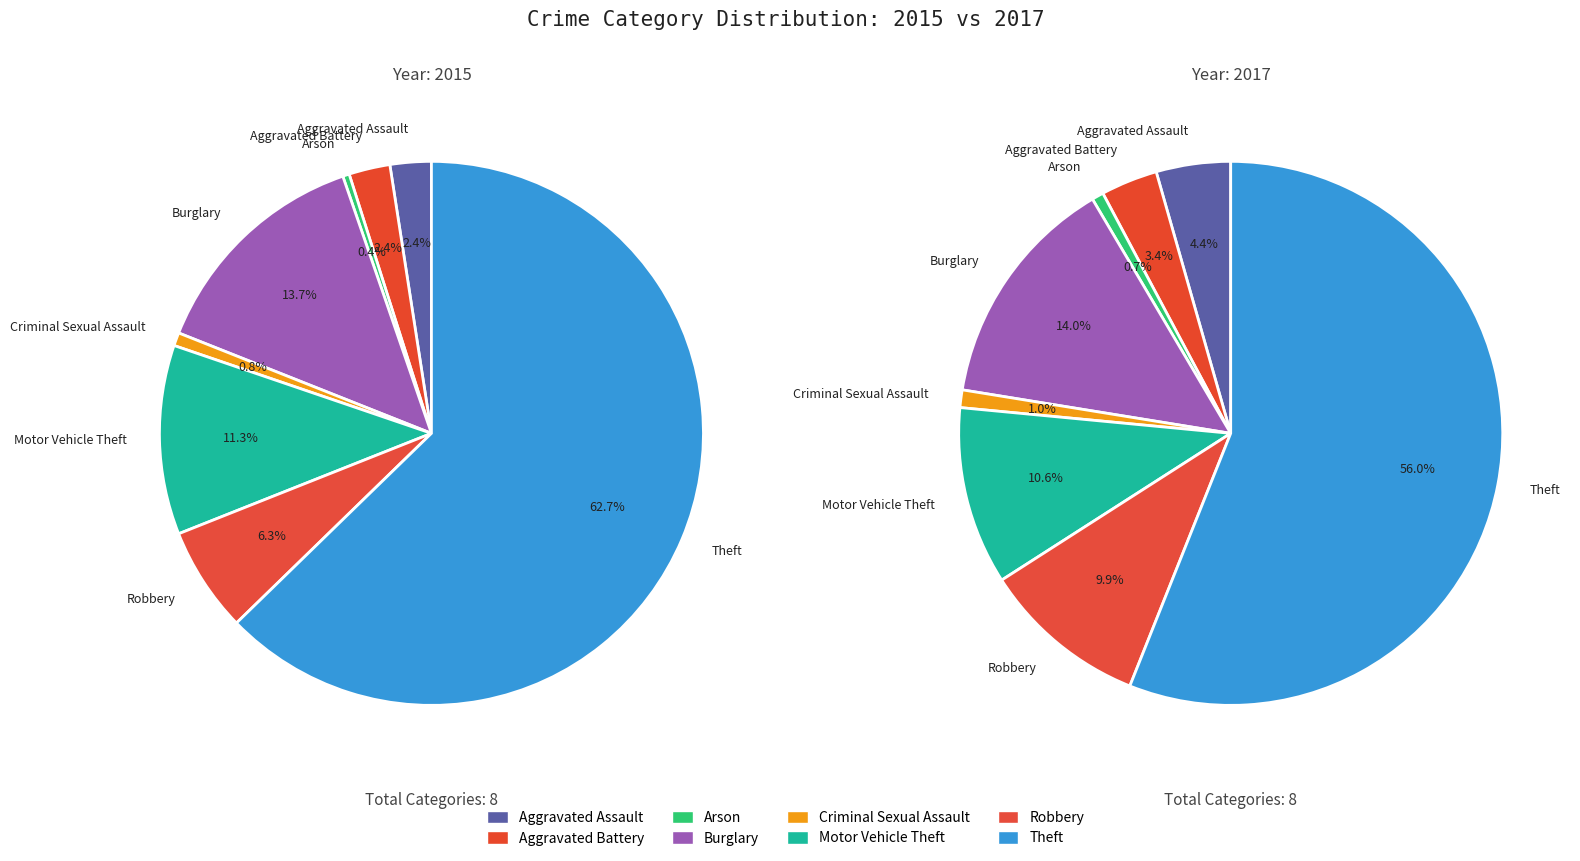

To the nearest percent, what percentage of the pie is Motor Vehicle Theft?

11%